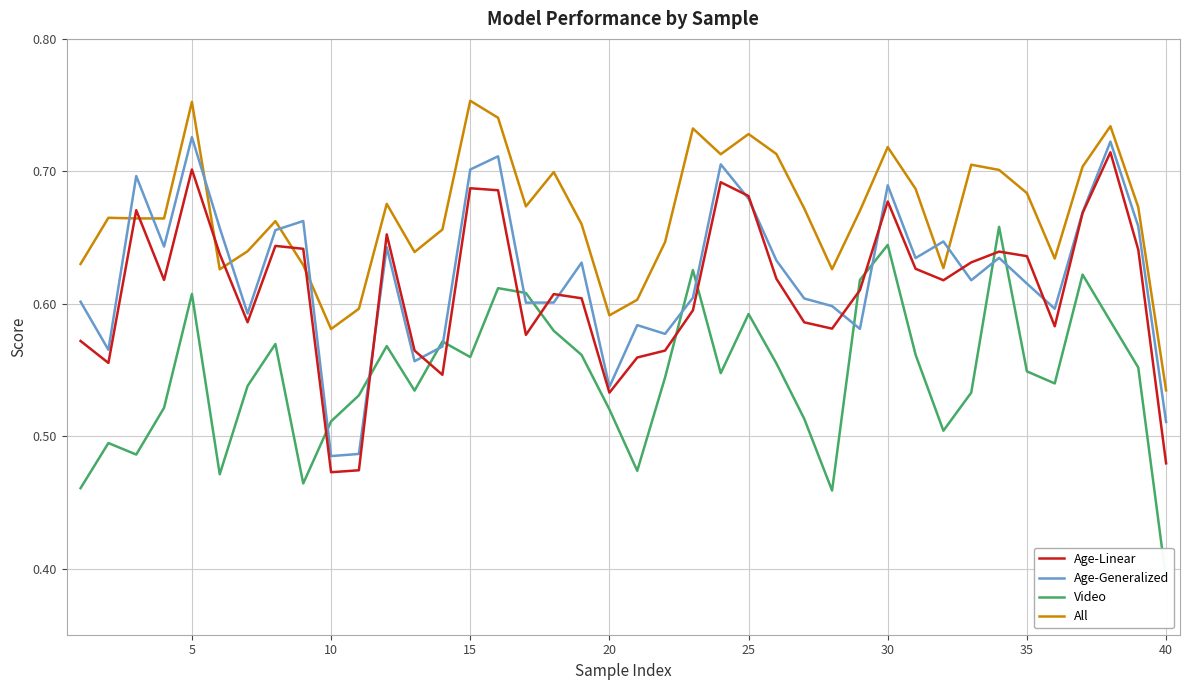

At which label is All closest to 0?

40